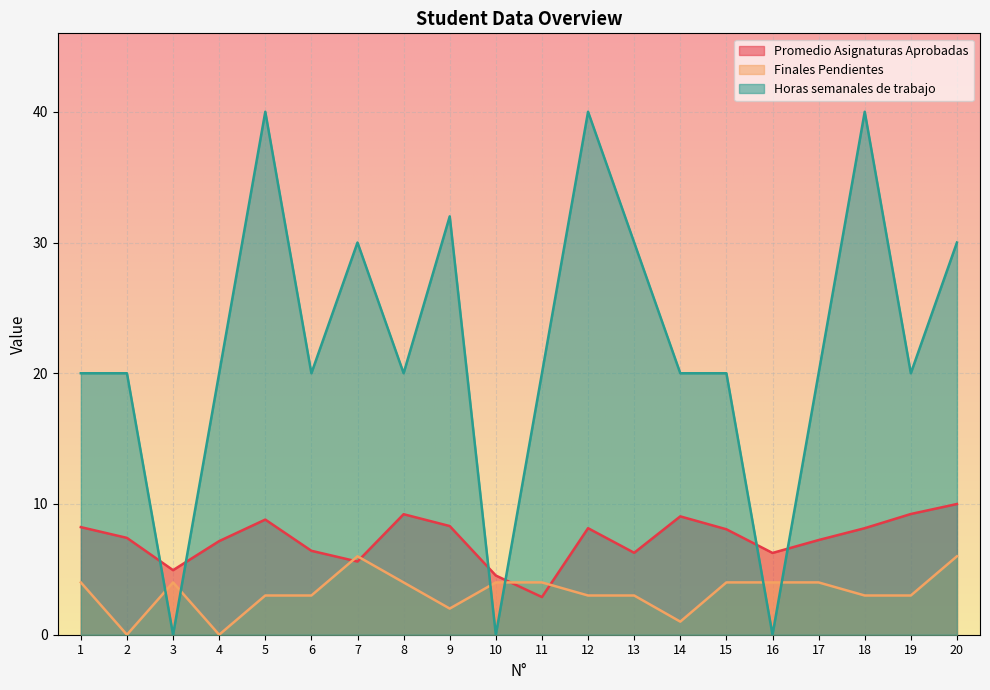

Which category has the lowest value across all series?

2